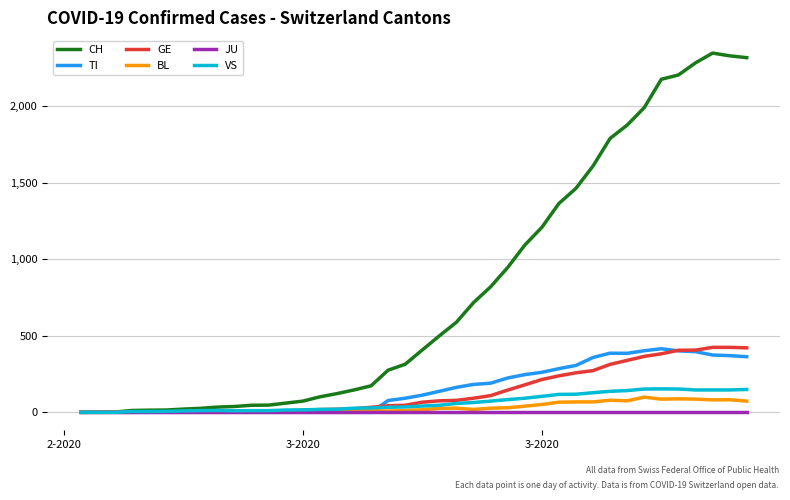

What is the maximum value shown in the chart?

2345